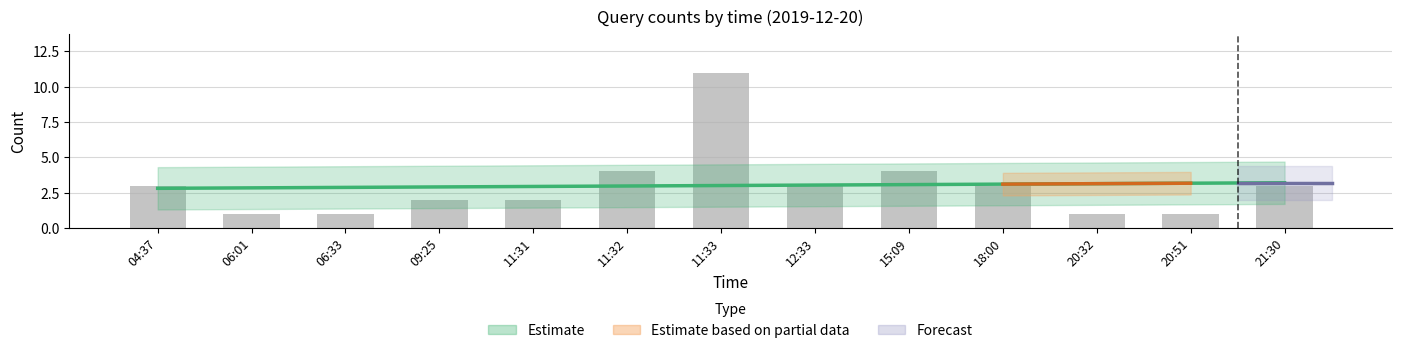

Reading left to right, transcribe all the data shown in this chart.

04:37=3	06:01=1	06:33=1	09:25=2	11:31=2	11:32=4	11:33=11	12:33=3	15:09=4	18:00=3	20:32=1	20:51=1	21:30=3